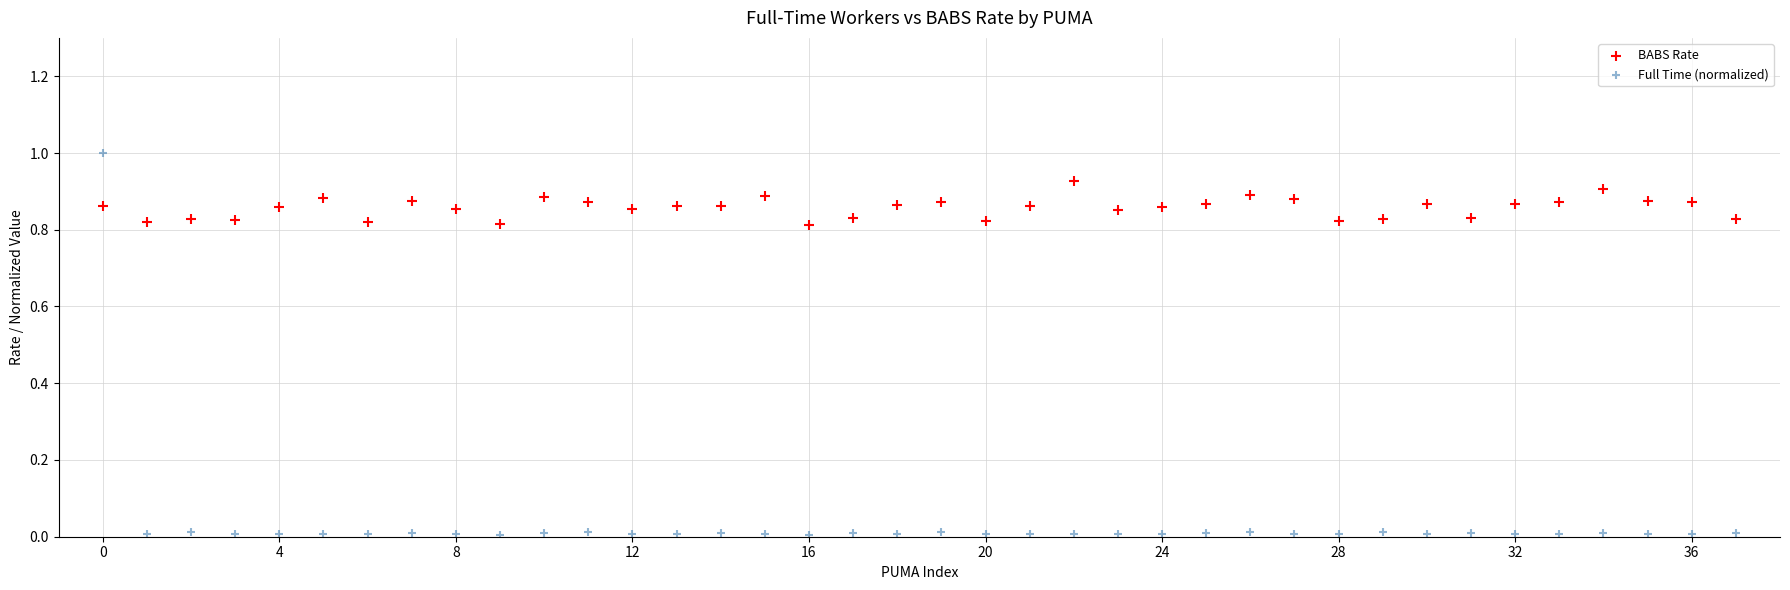

Which series contains the lowest Y value?

Full Time (normalized)